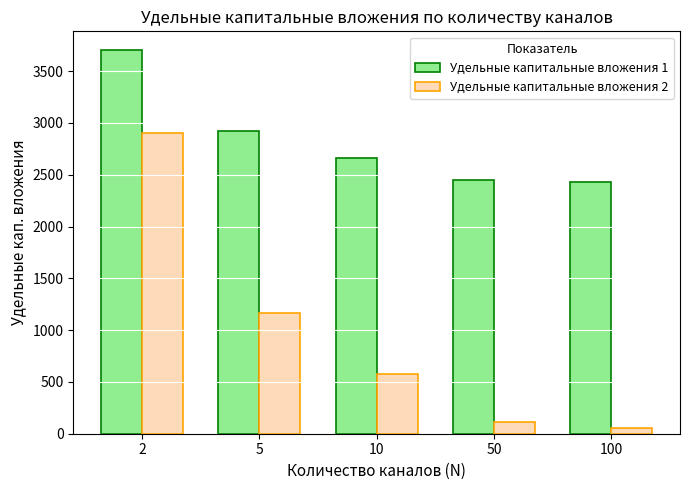

What is the greatest value displayed?

3700.0